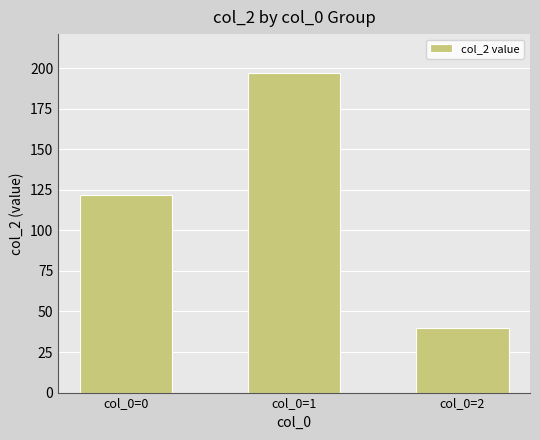

What is the ratio of the value at col_0=0 to the value at col_0=2?

3.1